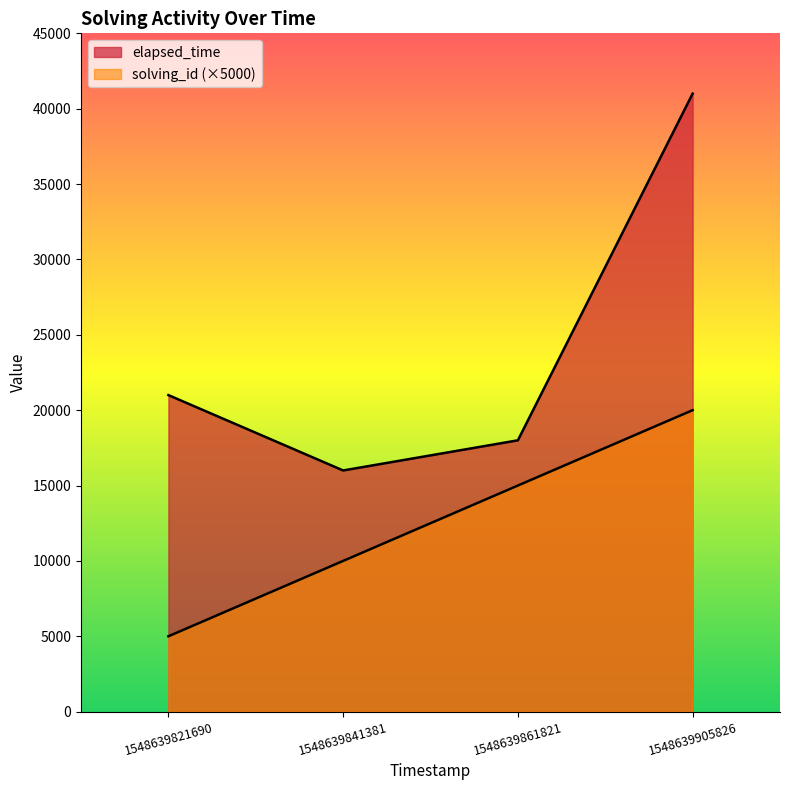

How many values in the solving_id series are below 15000?

2